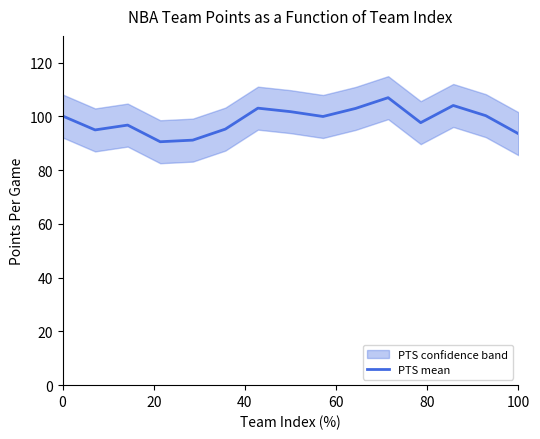

How many values are below 100?

7